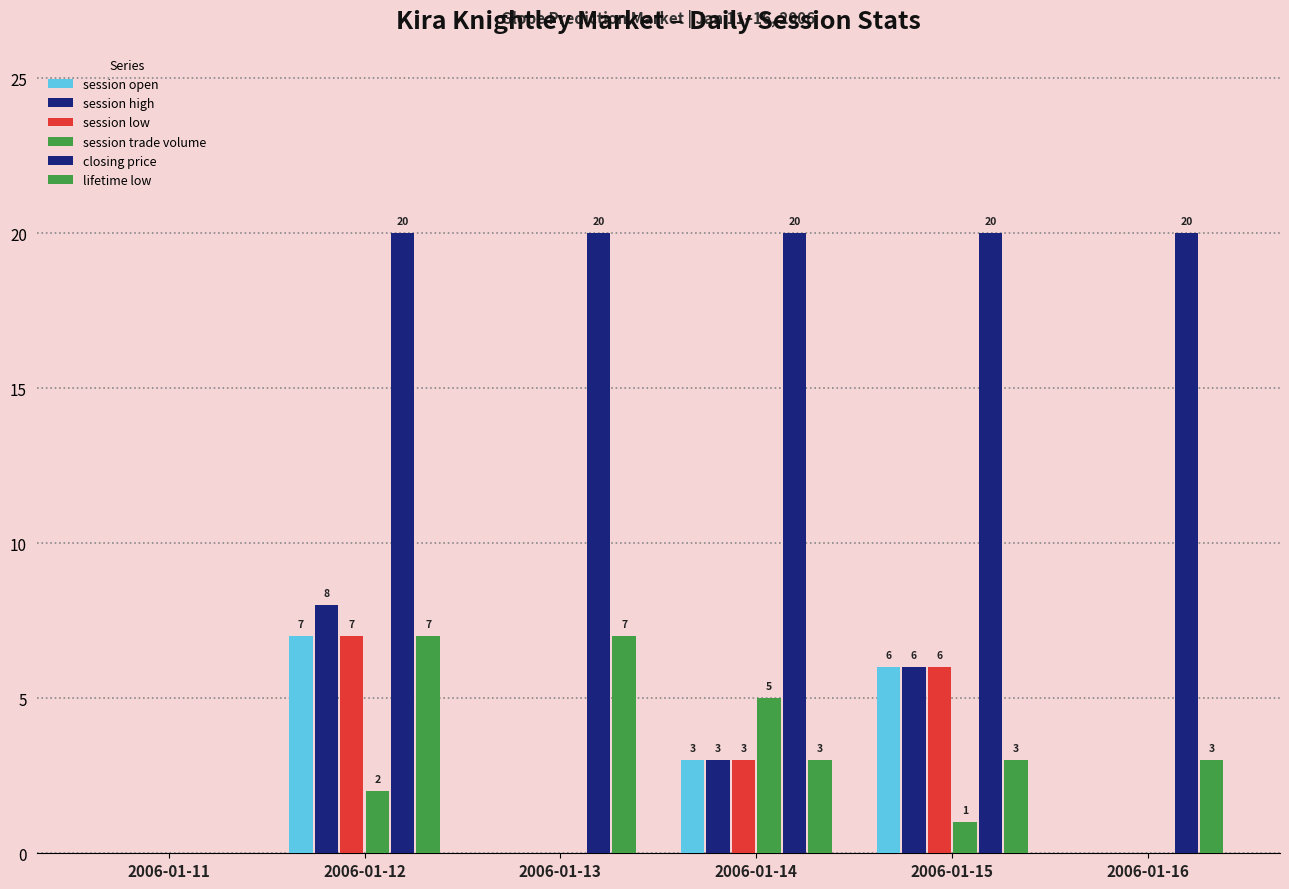

How many values in session high are above zero?

3